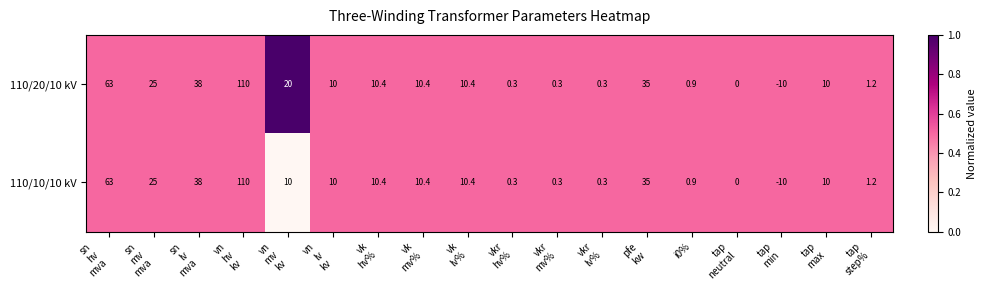

What is the difference between the maximum and minimum values in the 110/20/10 kV series?

120.0